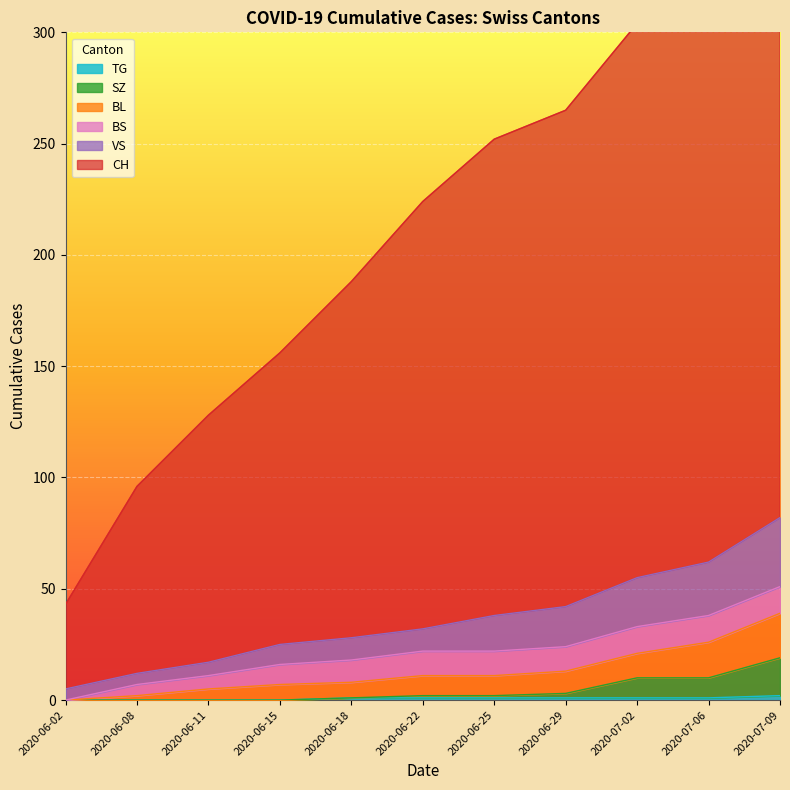

Which category has the highest value across all series?

2020-07-09